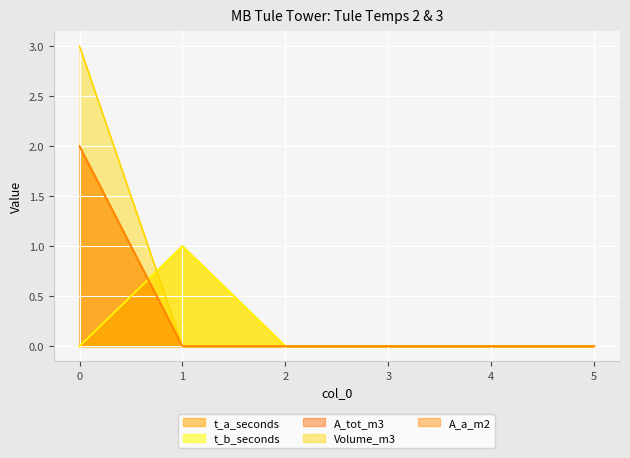

Which series has the largest total across all categories?

Volume_m3